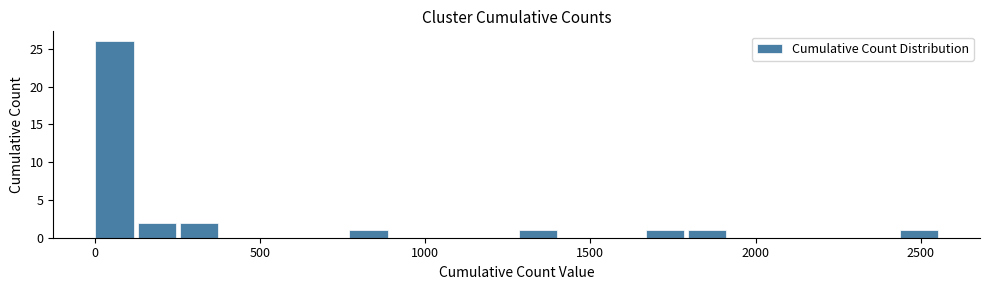

Around what value on the x-axis is the tallest bar? Give the approximate position of its centre, as read against the axis.

50